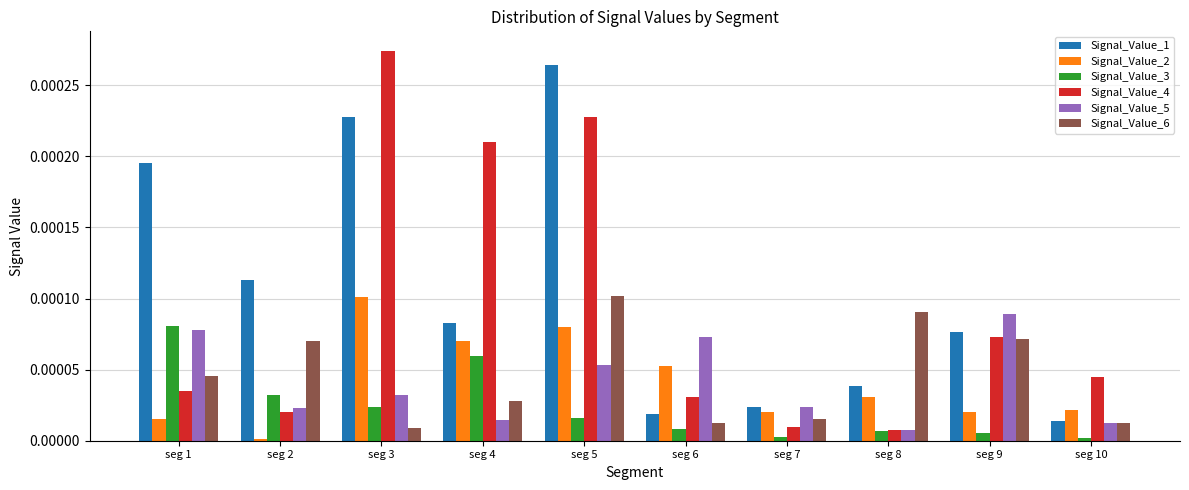

Between seg 2 and seg 4, which series saw the biggest shift?

Signal_Value_4